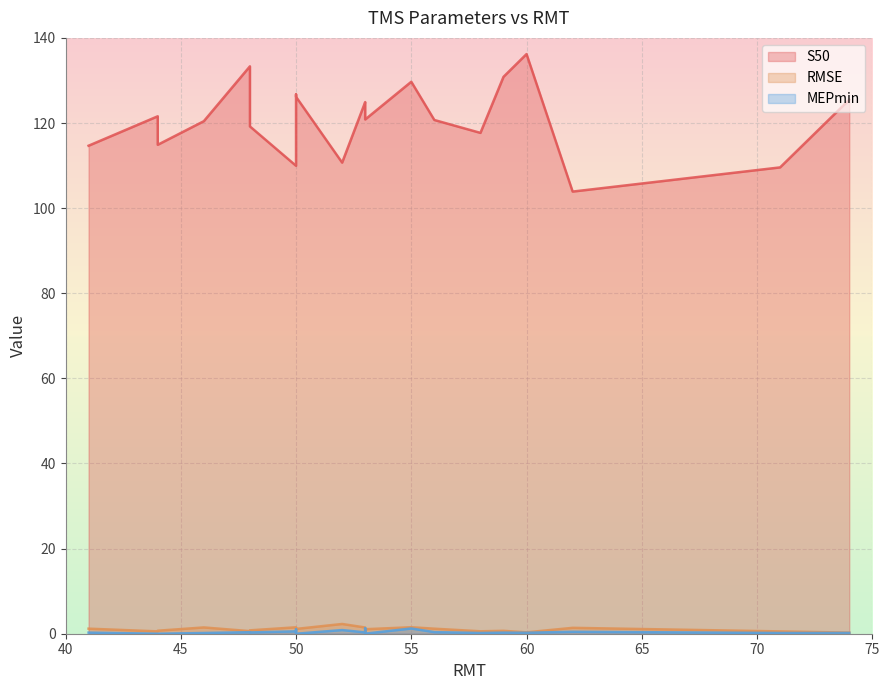

Where do MEPmin and RMSE first cross each other?

50 and 53